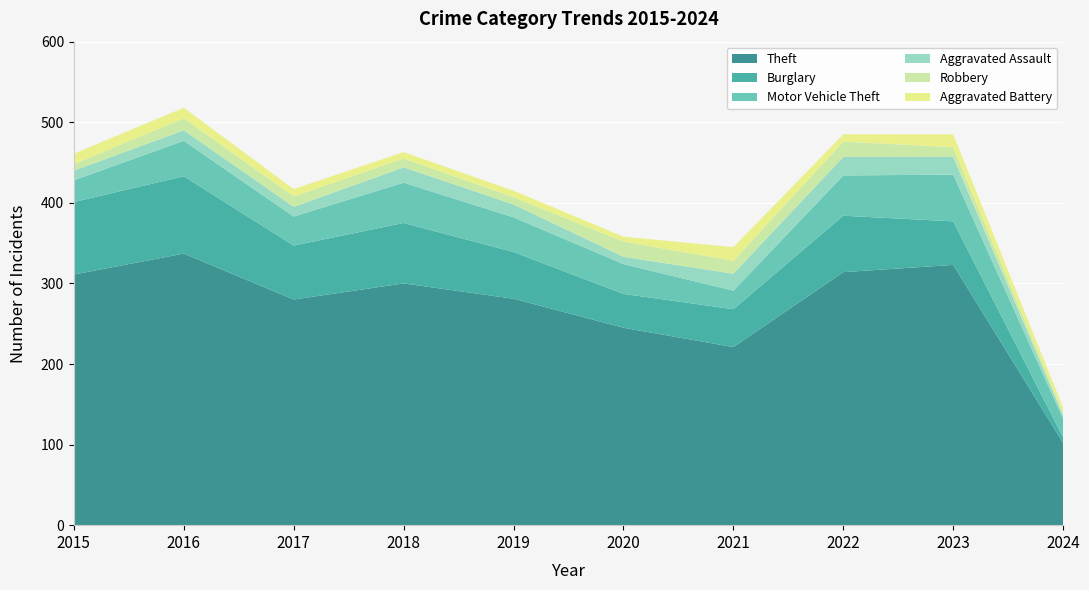

Reading right to left, list all the values displayed in this chart.

Theft: 102	323	314	221	245	281	300	280	337	311
Burglary: 7	54	70	47	42	58	75	67	96	90
Motor Vehicle Theft: 23	58	50	23	37	43	50	36	44	27
Aggravated Assault: 4	22	23	21	9	16	19	12	13	12
Robbery: 3	12	19	16	19	9	11	13	15	8
Aggravated Battery: 7	16	9	17	6	8	8	9	13	13